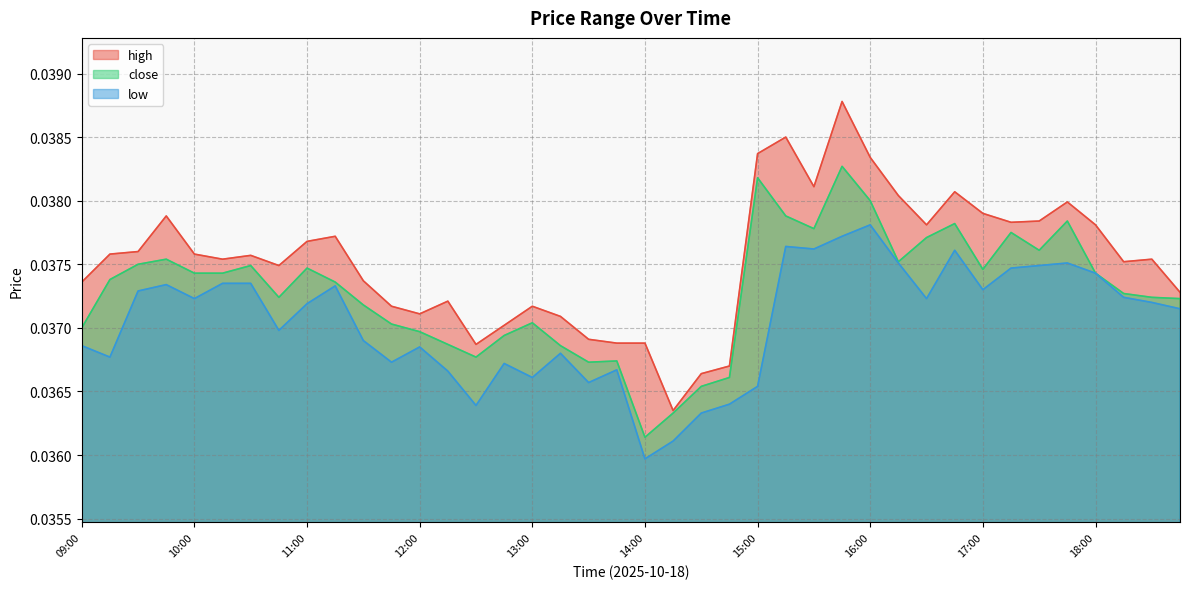

How many series are shown in this chart?

3